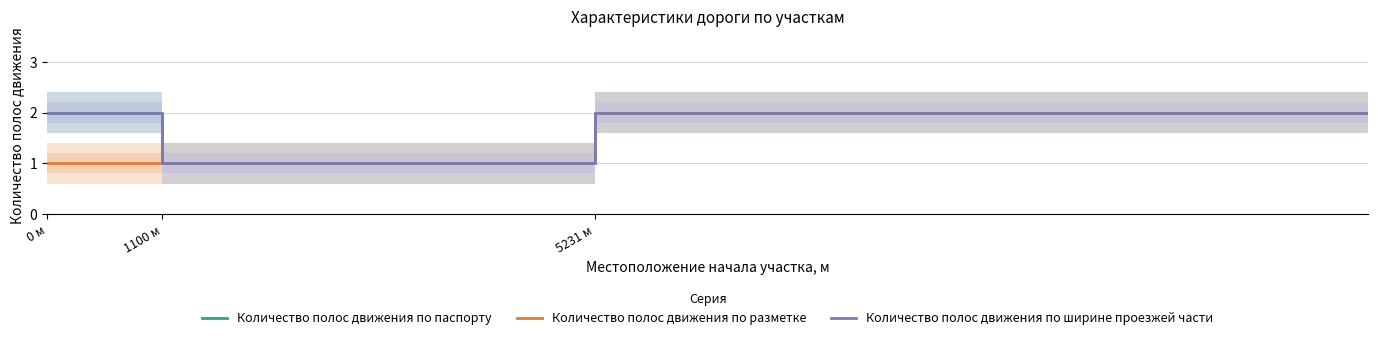

Which series has the largest range (max minus min)?

Количество полос движения по паспорту